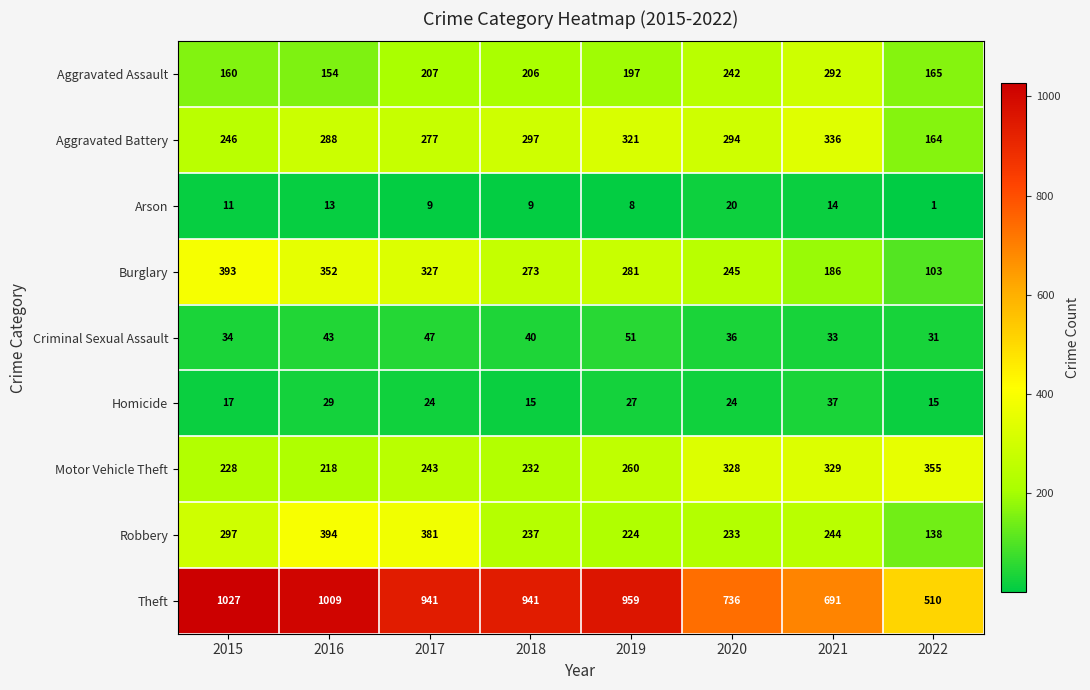

Which series has the widest spread of values?

Theft